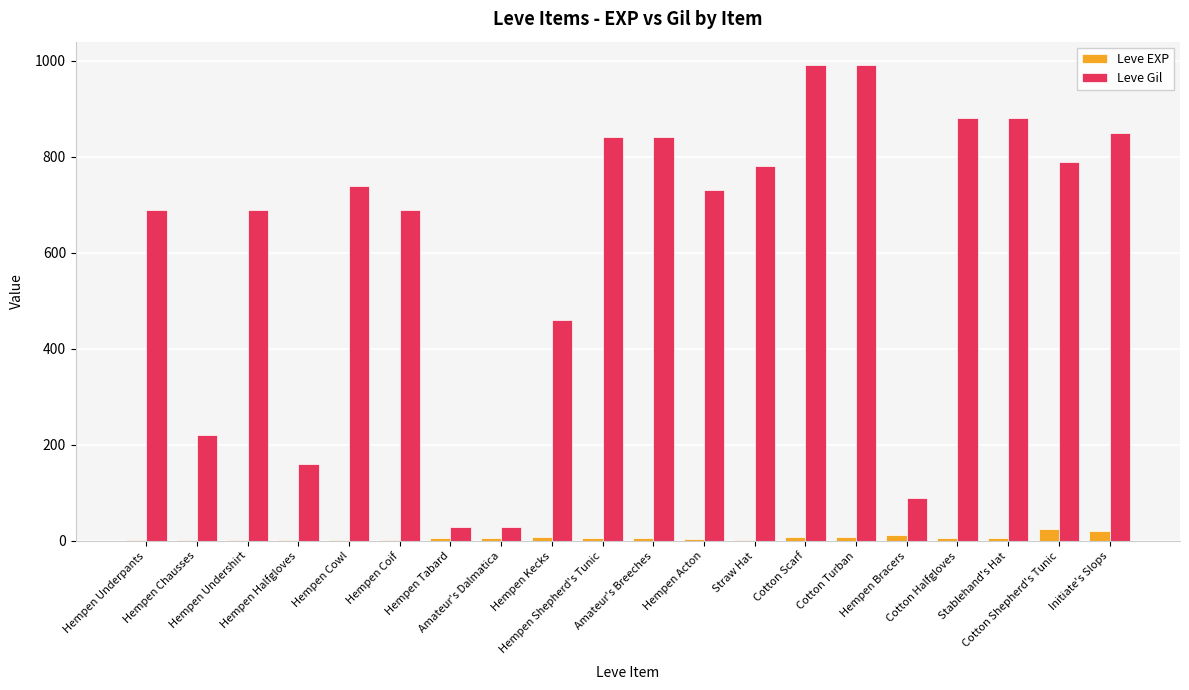

What is the highest value of the Leve Gil series?

990